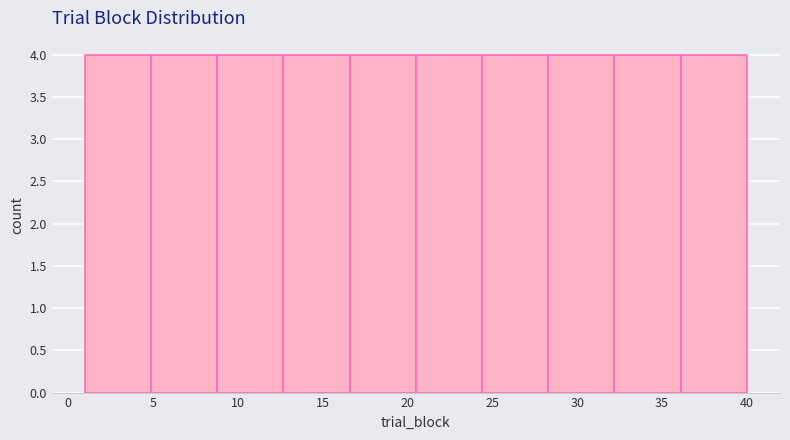

Reading left to right, transcribe this chart: for each bar, give the range it covers on the x-axis and its height. Neither the bar edges nor the heights are printed on the chart, so give them approximately, as read against the axes.

1.0 to 4.9: 4
4.9 to 8.8: 4
8.8 to 12.7: 4
12.7 to 16.6: 4
16.6 to 20.5: 4
20.5 to 24.4: 4
24.4 to 28.3: 4
28.3 to 32.2: 4
32.2 to 36.1: 4
36.1 to 40.0: 4